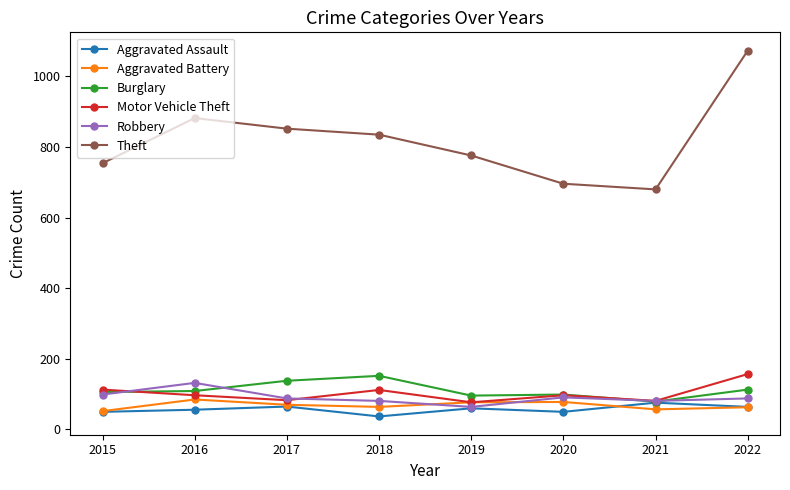

What is the maximum value for Aggravated Battery?

85